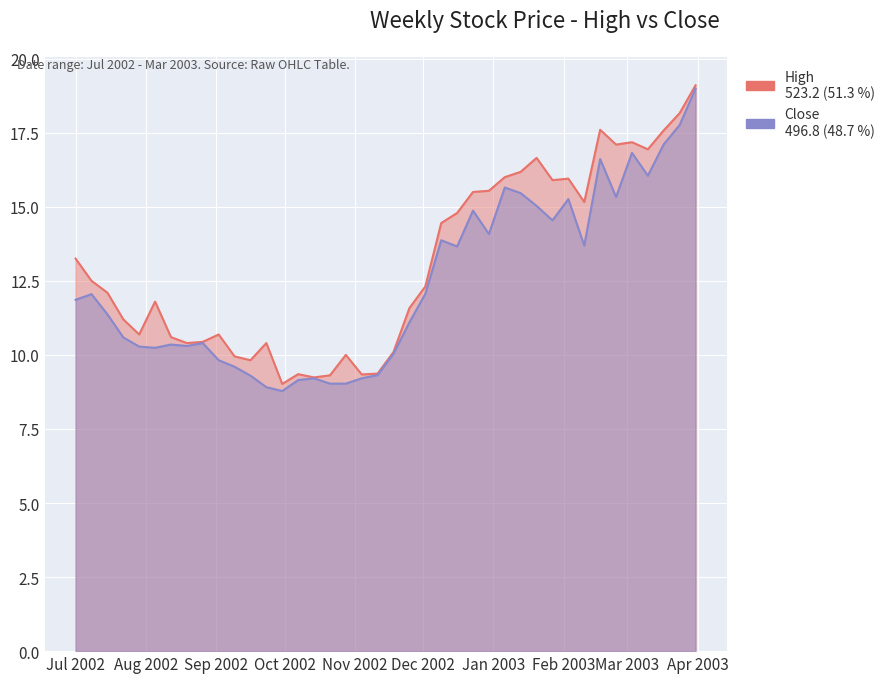

What is the sum of the High values at 2002-10-14 and 2003-02-03?

25.2